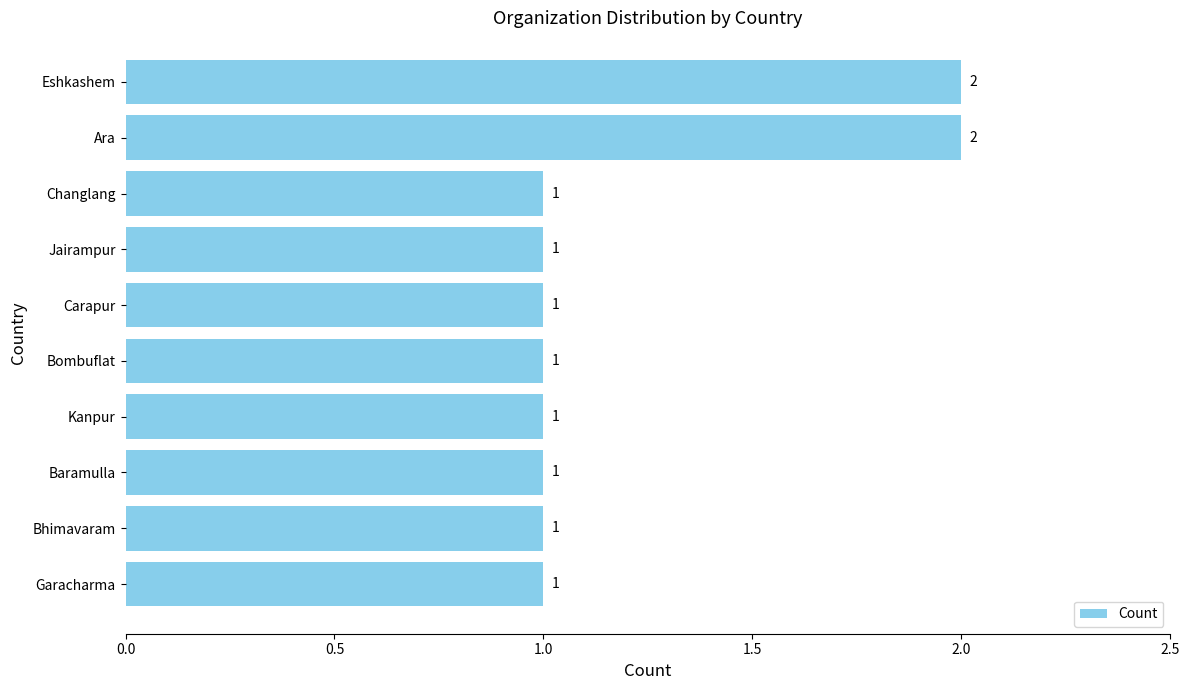

The chart shows a value of 1 at Kanpur. True or false?

True